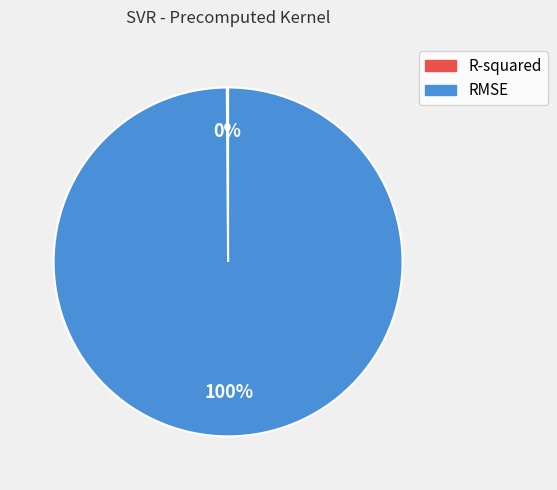

Which category has the biggest portion of the pie?

RMSE